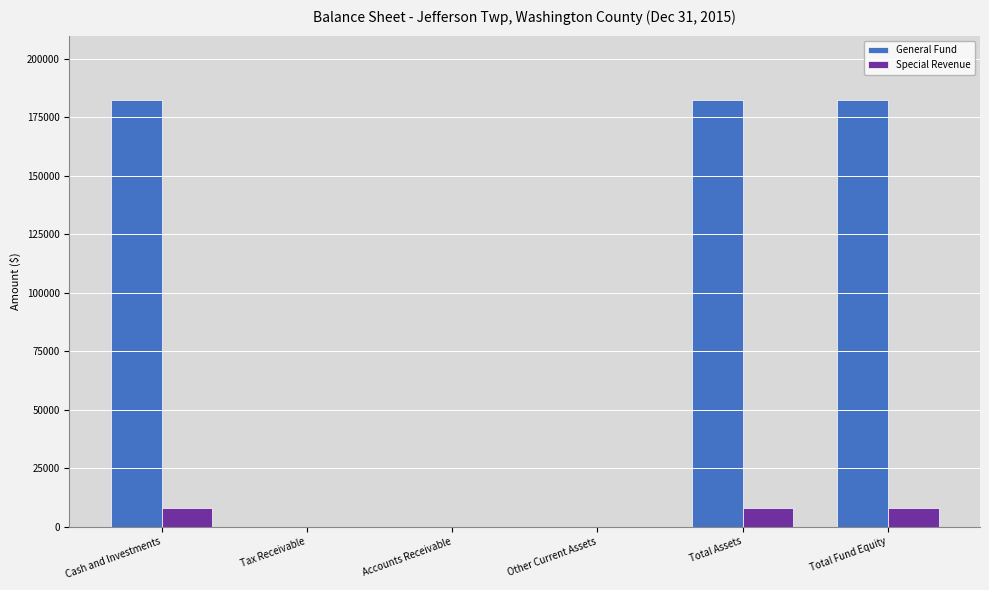

Is it true that Special Revenue equals 7927 at Total Assets?

True